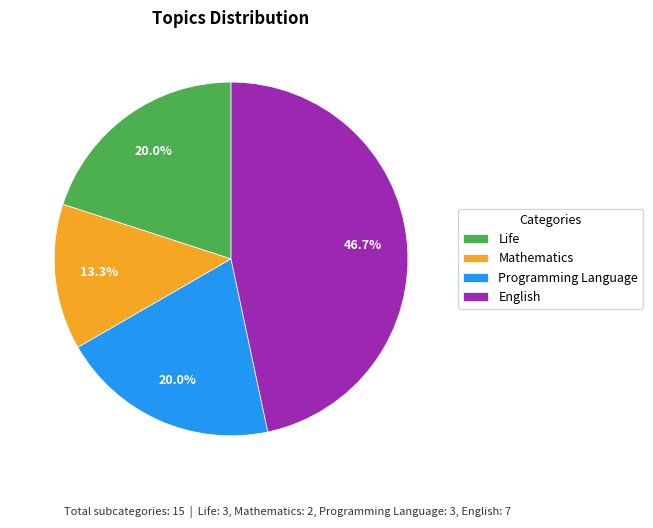

Which slice is the smallest?

Mathematics